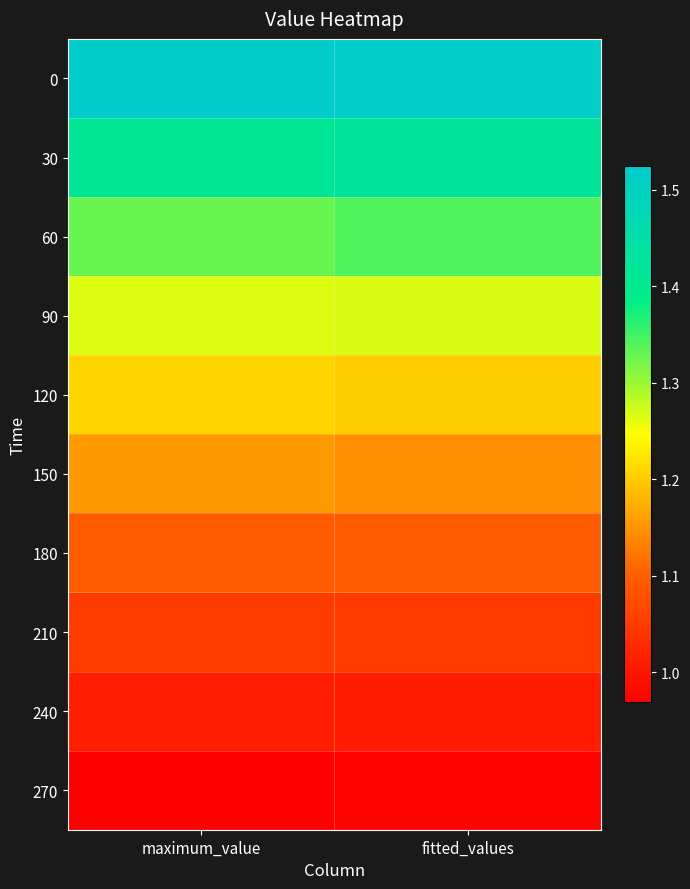

Reading left to right, what are all the values shown in this chart?

0: maximum_value=1.5	fitted_values=1.5
30: maximum_value=1.4	fitted_values=1.4
60: maximum_value=1.3	fitted_values=1.3
90: maximum_value=1.3	fitted_values=1.3
120: maximum_value=1.2	fitted_values=1.2
150: maximum_value=1.2	fitted_values=1.1
180: maximum_value=1.1	fitted_values=1.1
210: maximum_value=1.1	fitted_values=1.0
240: maximum_value=1.0	fitted_values=1.0
270: maximum_value=1.0	fitted_values=1.0